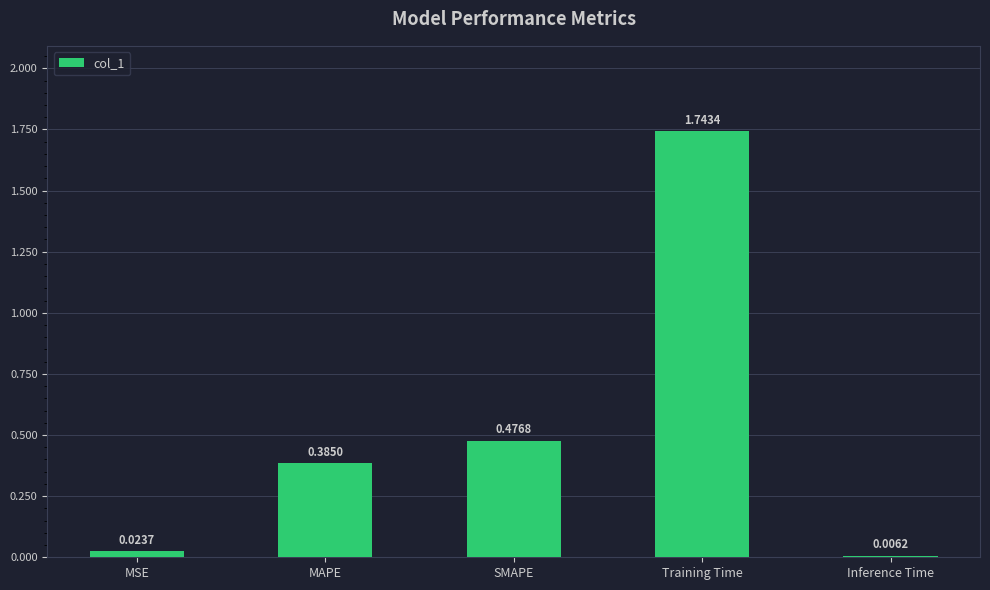

What is the change in value from MAPE to Inference Time?

-0.4